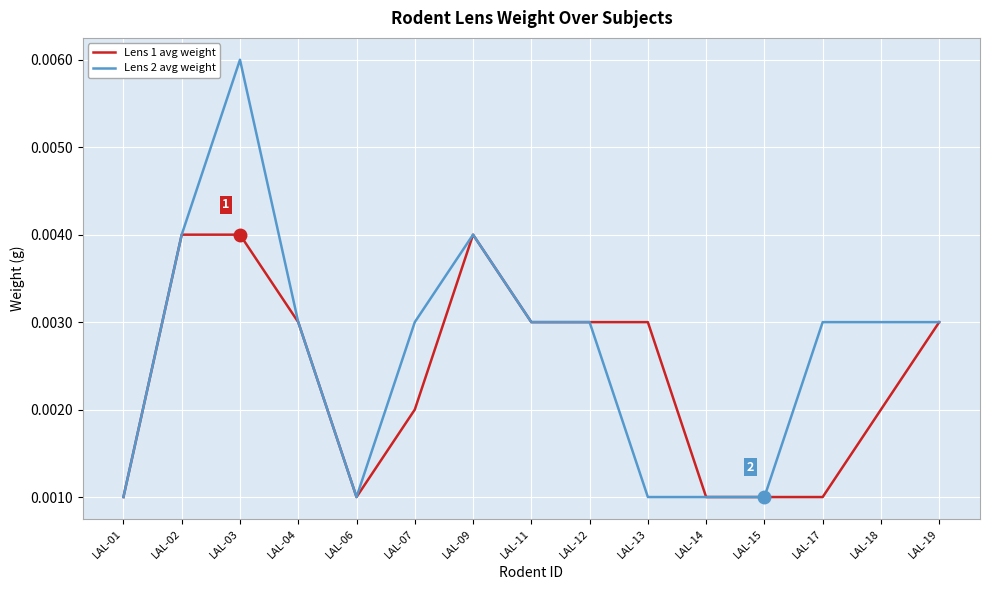

At which category is the sum across all series the highest?

LAL-03